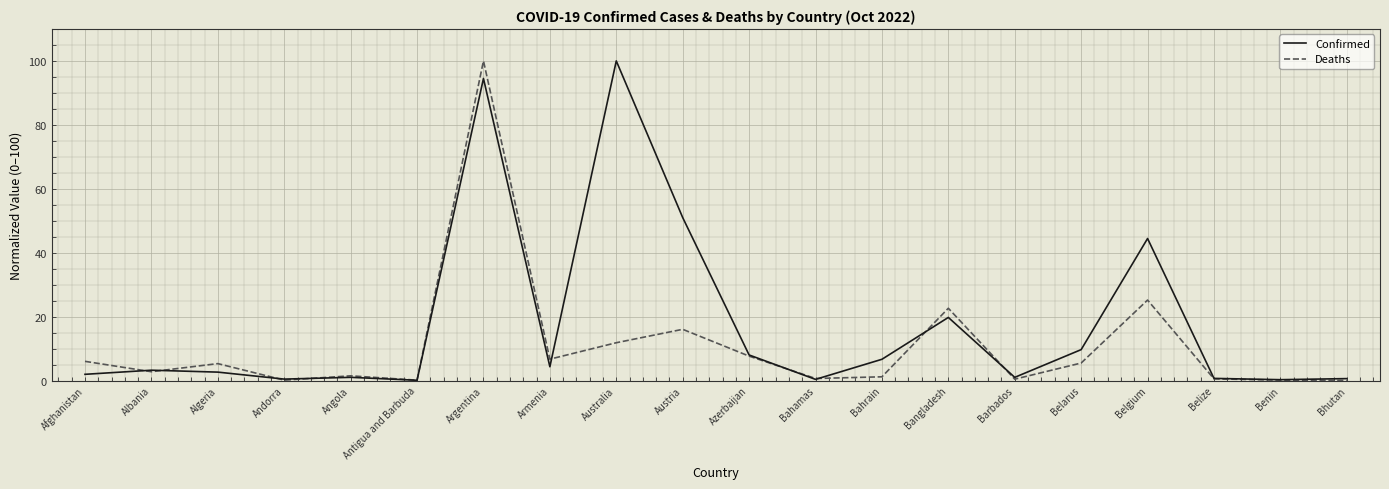

Rank the series by their average value, from lowest to highest.

Deaths, Confirmed